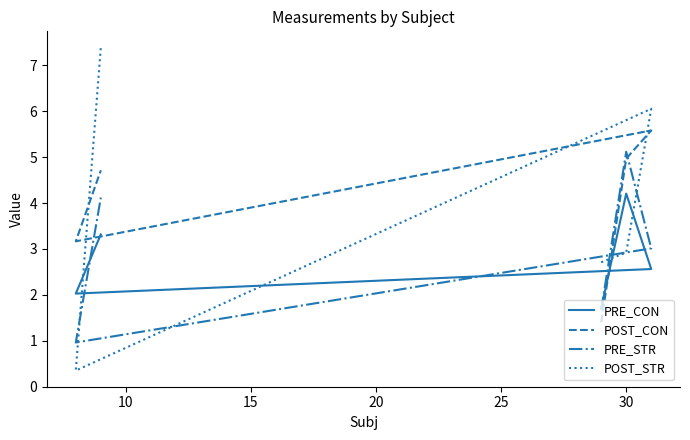

Reading right to left, extract all data points from this chart.

PRE_CON: 3.3	2.0	2.6	4.2	1.7
POST_CON: 4.7	3.2	5.6	5.0	1.4
PRE_STR: 4.1	1.0	3.0	5.1	1.7
POST_STR: 7.4	0.4	6.1	2.9	2.7